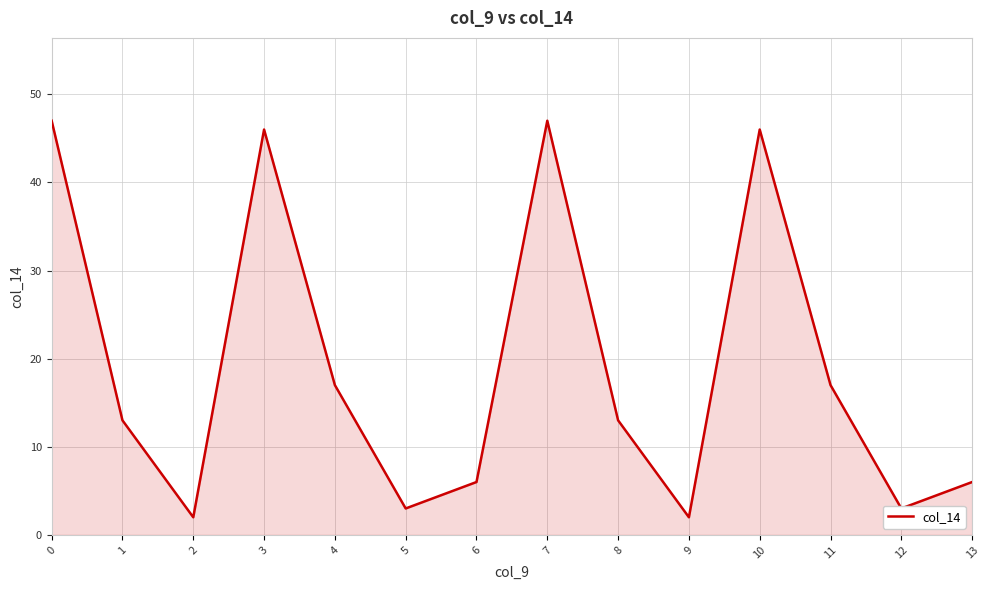

True or false: the data shows 13 at 1.

True